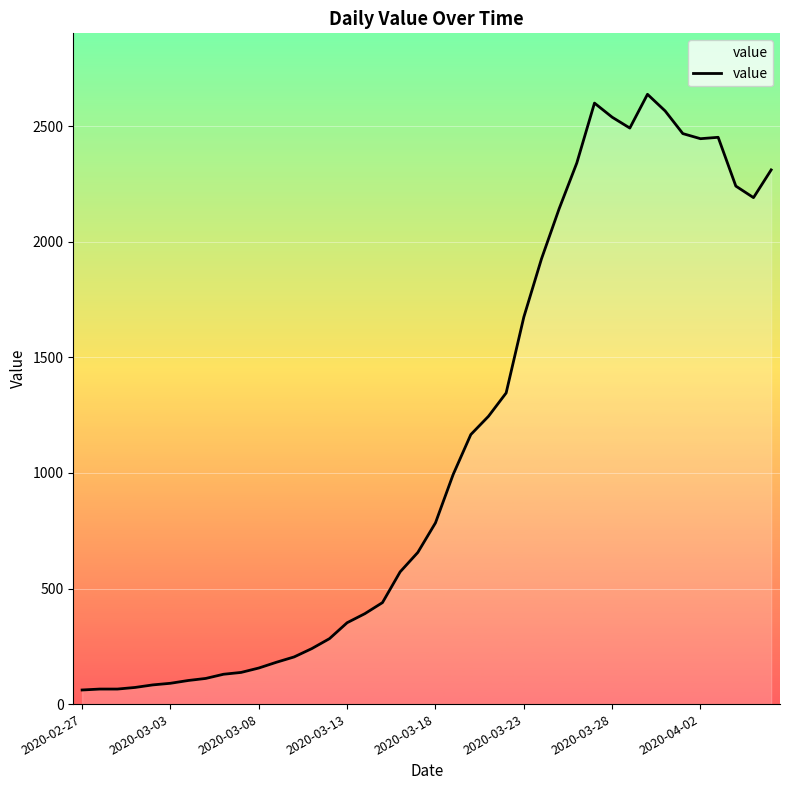

Count the number of data series in this chart.

1